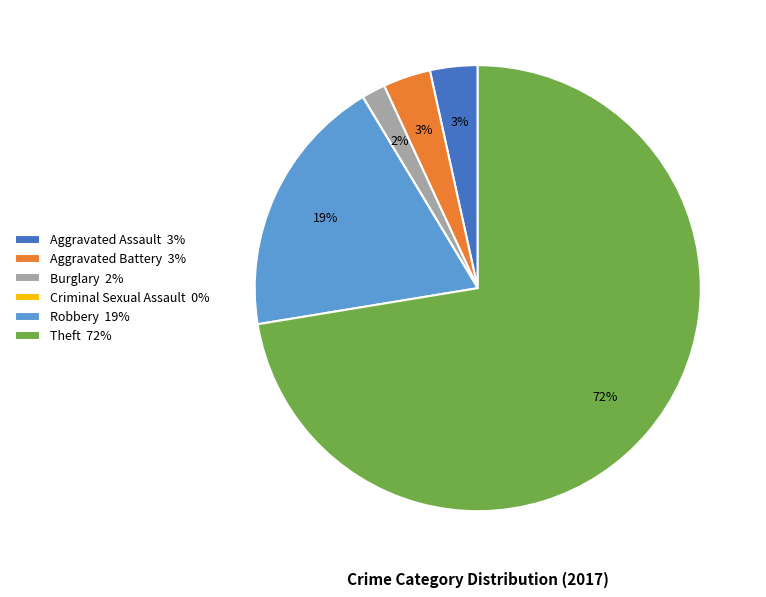

Which category has the biggest portion of the pie?

Theft